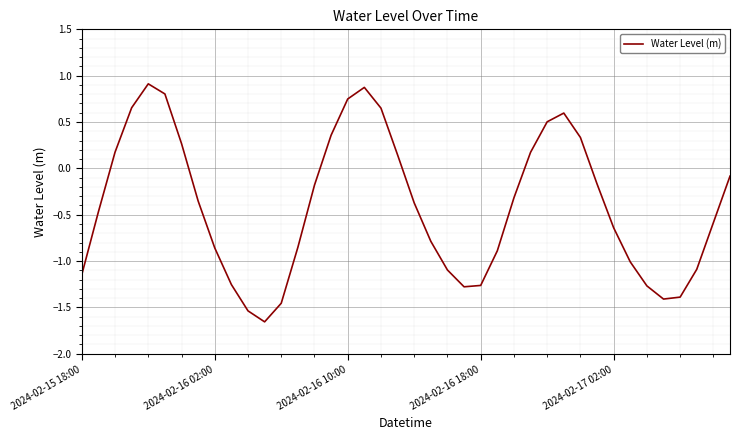

What is the difference between the maximum and minimum values?

2.6